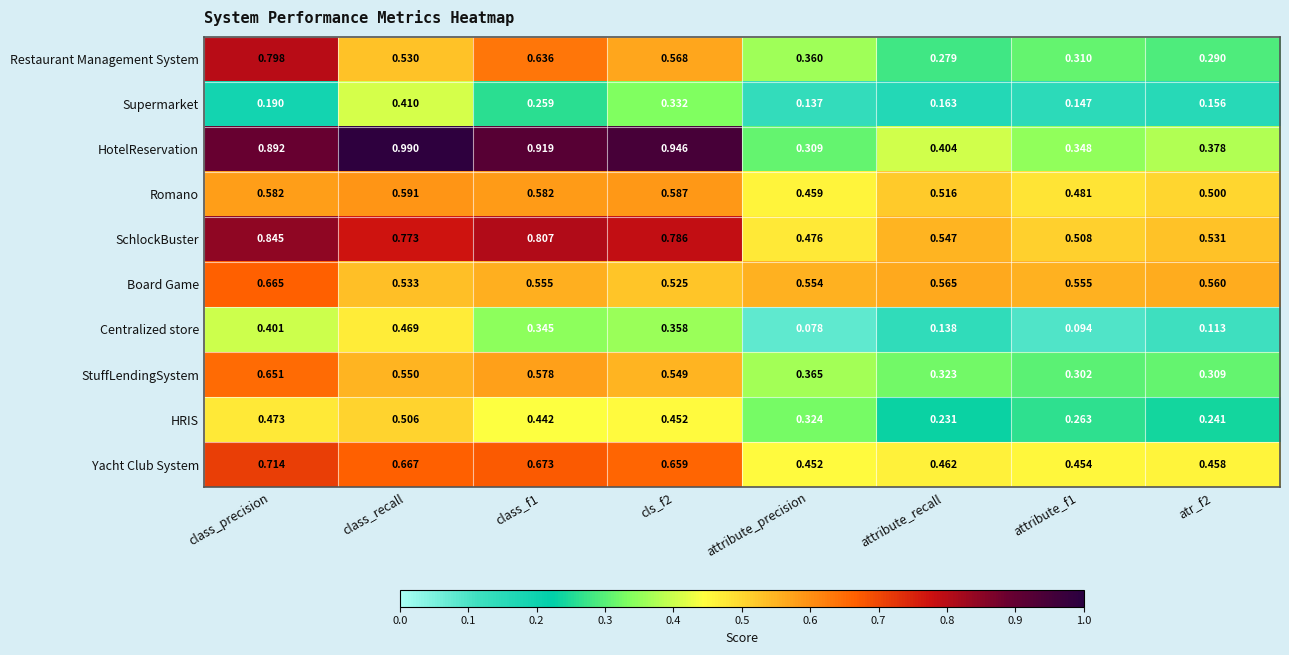

Where is Yacht Club System nearest to the value 0?

attribute_precision